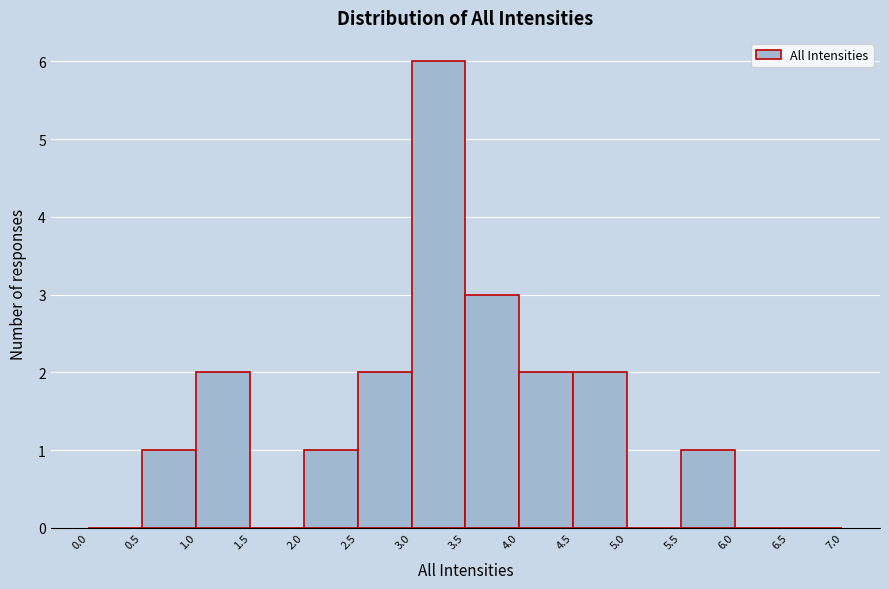

Reading left to right, transcribe this chart: for each bar, give the range it covers on the x-axis and its height. The values are not printed on the chart, so give them approximately, as read against the axis.

0.0 to 0.5: 0
0.5 to 1.0: 1
1.0 to 1.5: 2
1.5 to 2.0: 0
2.0 to 2.5: 1
2.5 to 3.0: 2
3.0 to 3.5: 6
3.5 to 4.0: 3
4.0 to 4.5: 2
4.5 to 5.0: 2
5.0 to 5.5: 0
5.5 to 6.0: 1
6.0 to 6.5: 0
6.5 to 7.0: 0